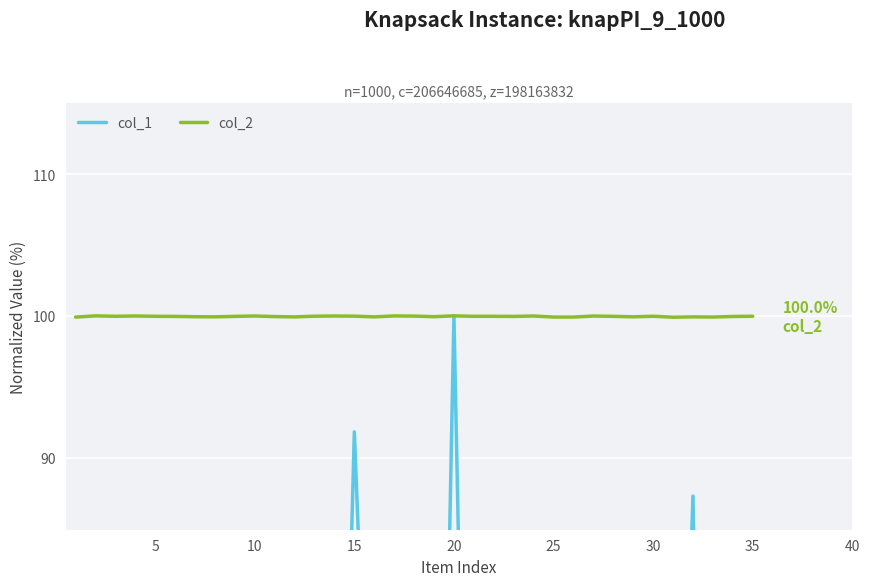

The col_2 series shows 35.8 at 20. True or false?

False